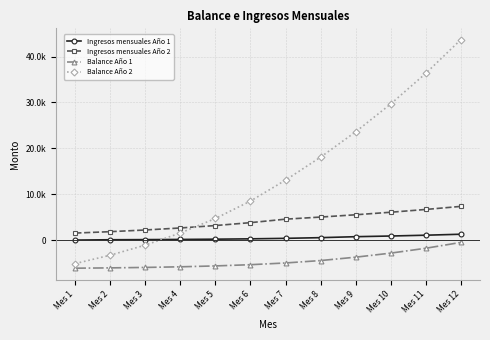

True or false: Ingresos mensuales Año 2 and Balance Año 1 cross at least once.

False